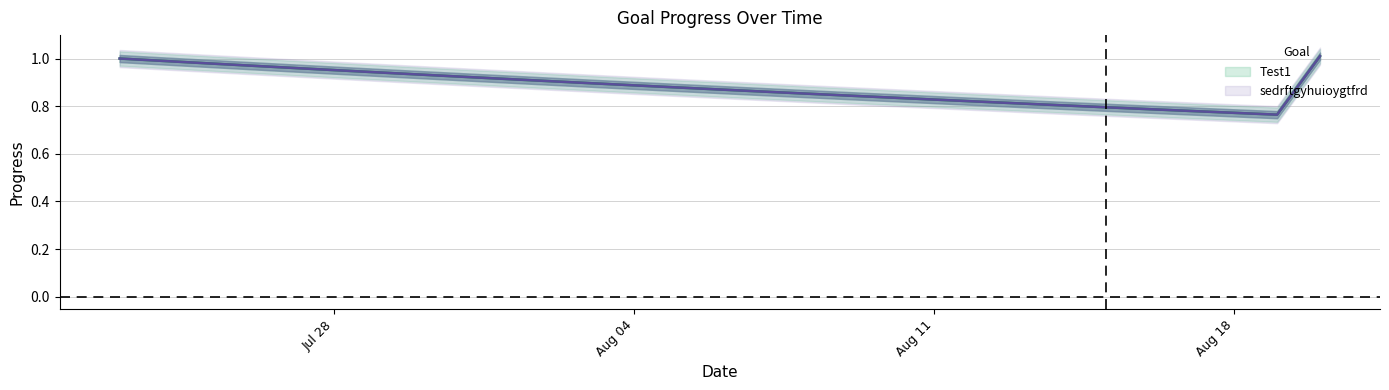

True or false: Test1 and sedrftgyhuioygtfrd intersect in this chart.

False